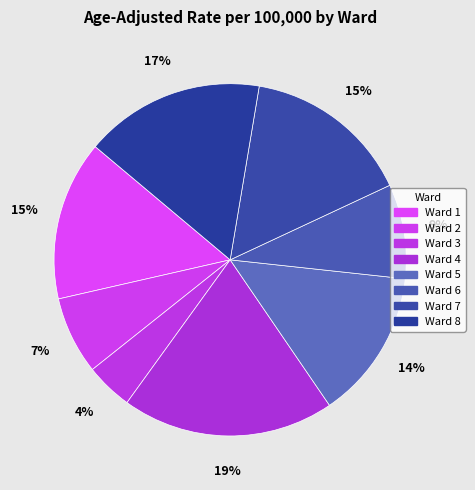

To the nearest percent, what percentage of the pie is Ward 2?

7%